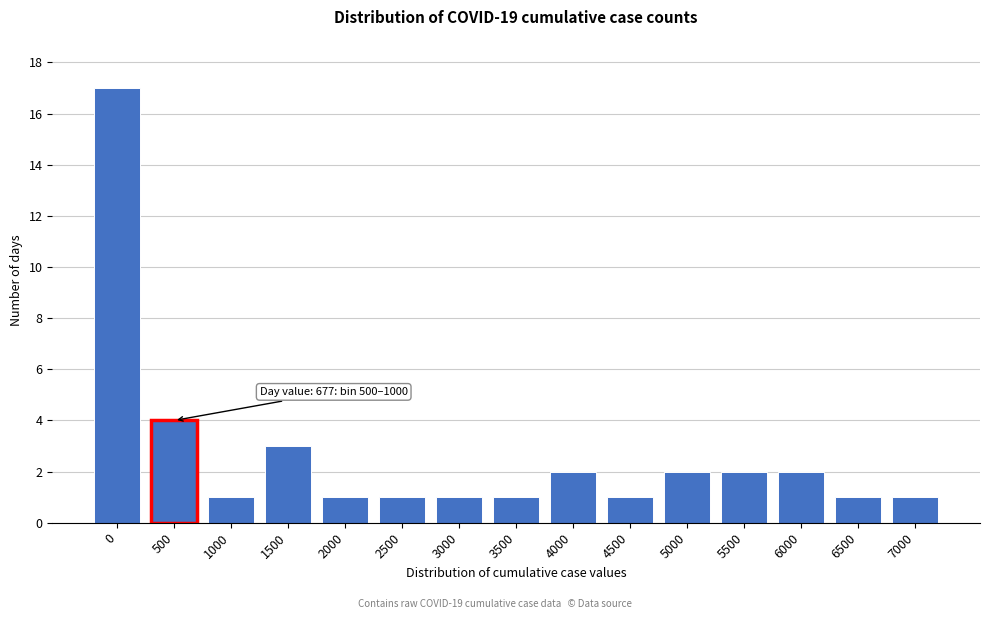

Reading left to right, what are all the values shown in this chart?

0=17	500=4	1000=1	1500=3	2000=1	2500=1	3000=1	3500=1	4000=2	4500=1	5000=2	5500=2	6000=2	6500=1	7000=1